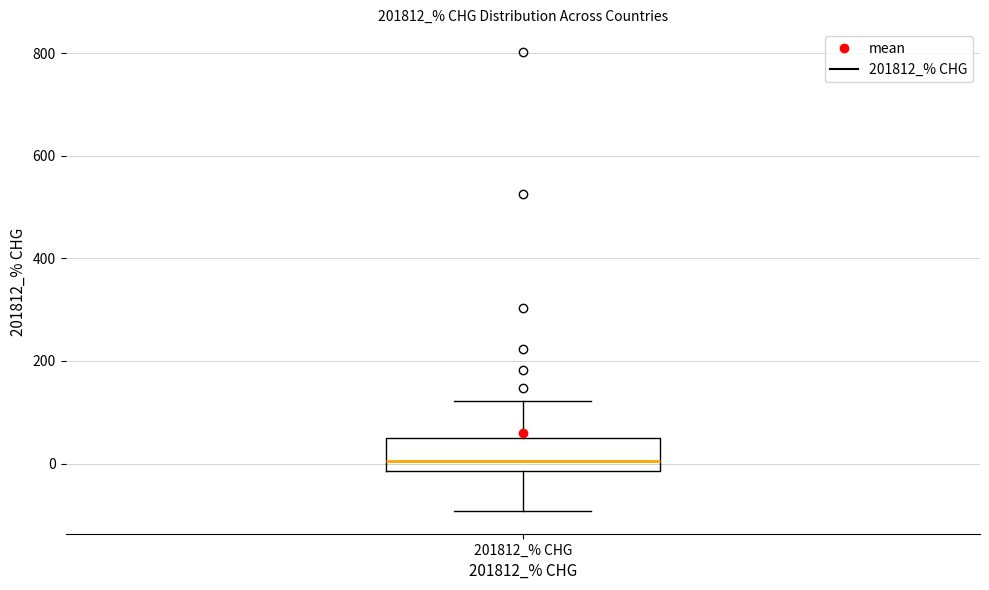

Transcribe this box plot: give where the median line is, the range the box spans, and where the two whiskers end, as read against the y-axis. The values are not printed on the chart, so give them approximately, as read against the axis.

median 0, box -20 to 40, whiskers -100 to 120